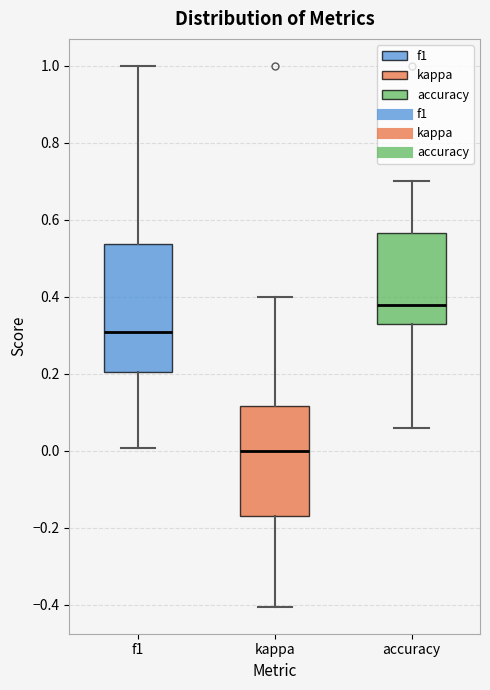

Reading left to right, read every box against the y-axis: the position of its median line, the range the box covers, and the ends of its whiskers. The values are not printed on the chart, so give them approximately, as read against the axis.

f1: median 0.30, box 0.20 to 0.54, whiskers 0.00 to 1.00
kappa: median 0.00, box -0.16 to 0.12, whiskers -0.40 to 0.40
accuracy: median 0.38, box 0.32 to 0.56, whiskers 0.06 to 0.70